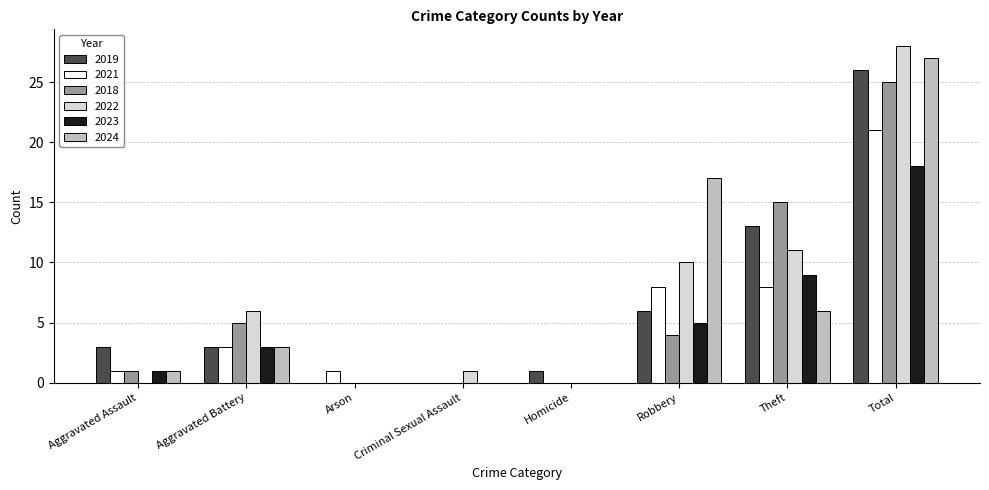

Is it true that 2023 equals 18 at Total?

True